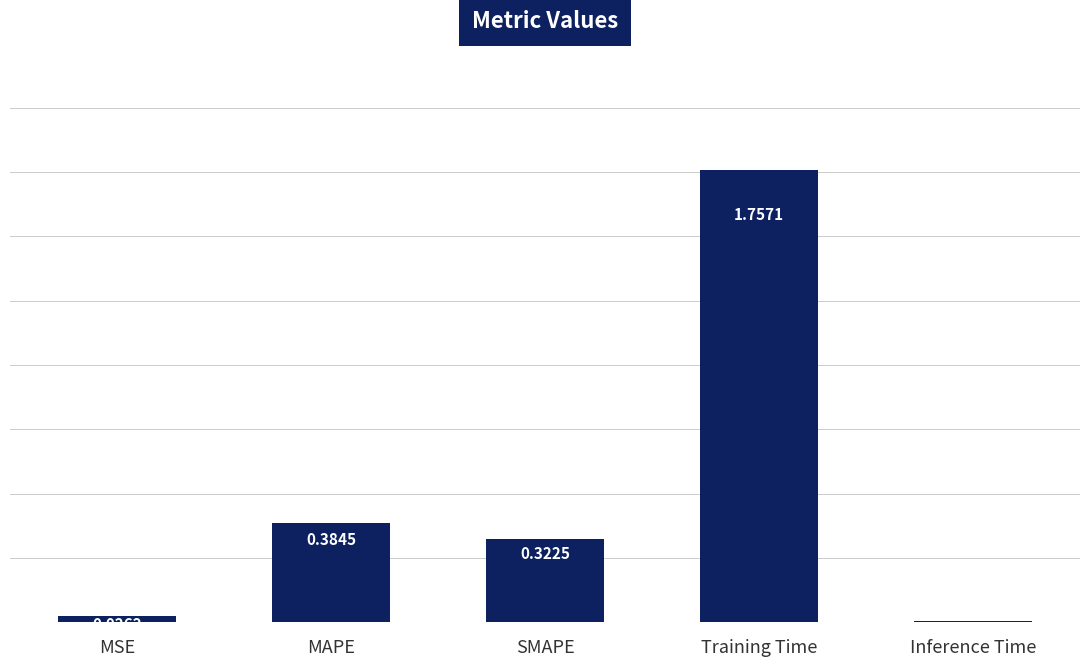

Which has a higher value, MAPE or Inference Time?

MAPE